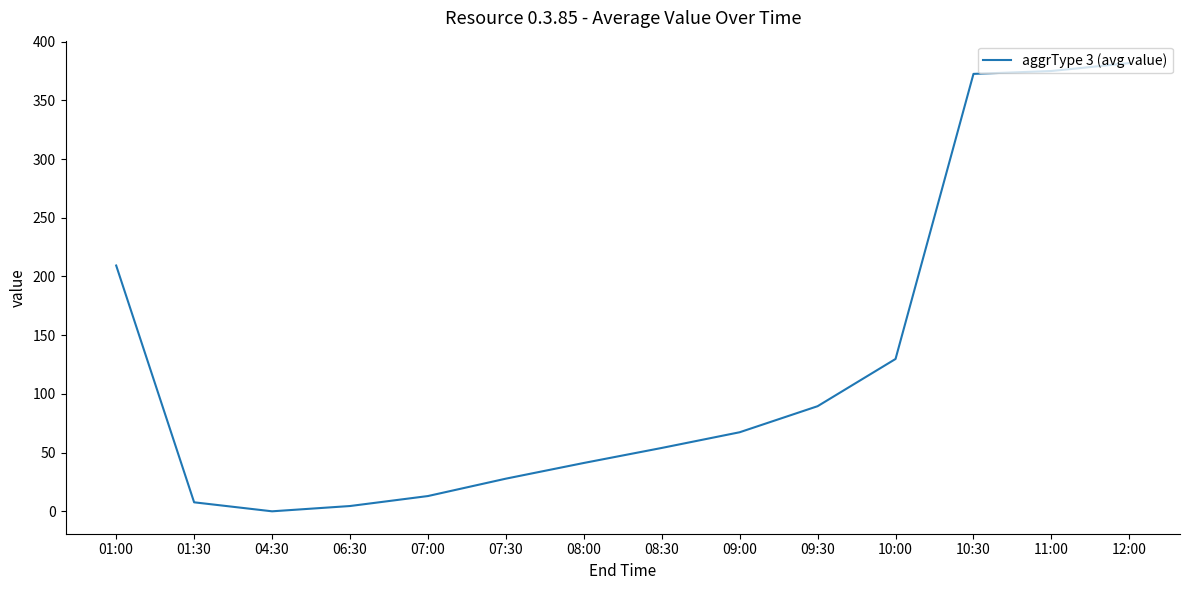

Where is the data nearest to the value 190?

01:00